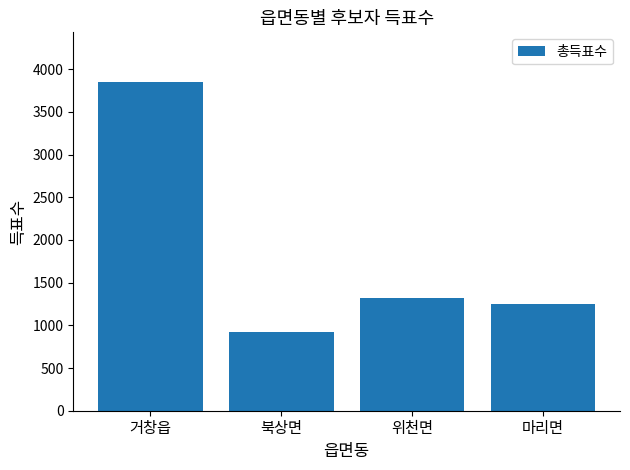

Which category has the lowest value across all series?

북상면